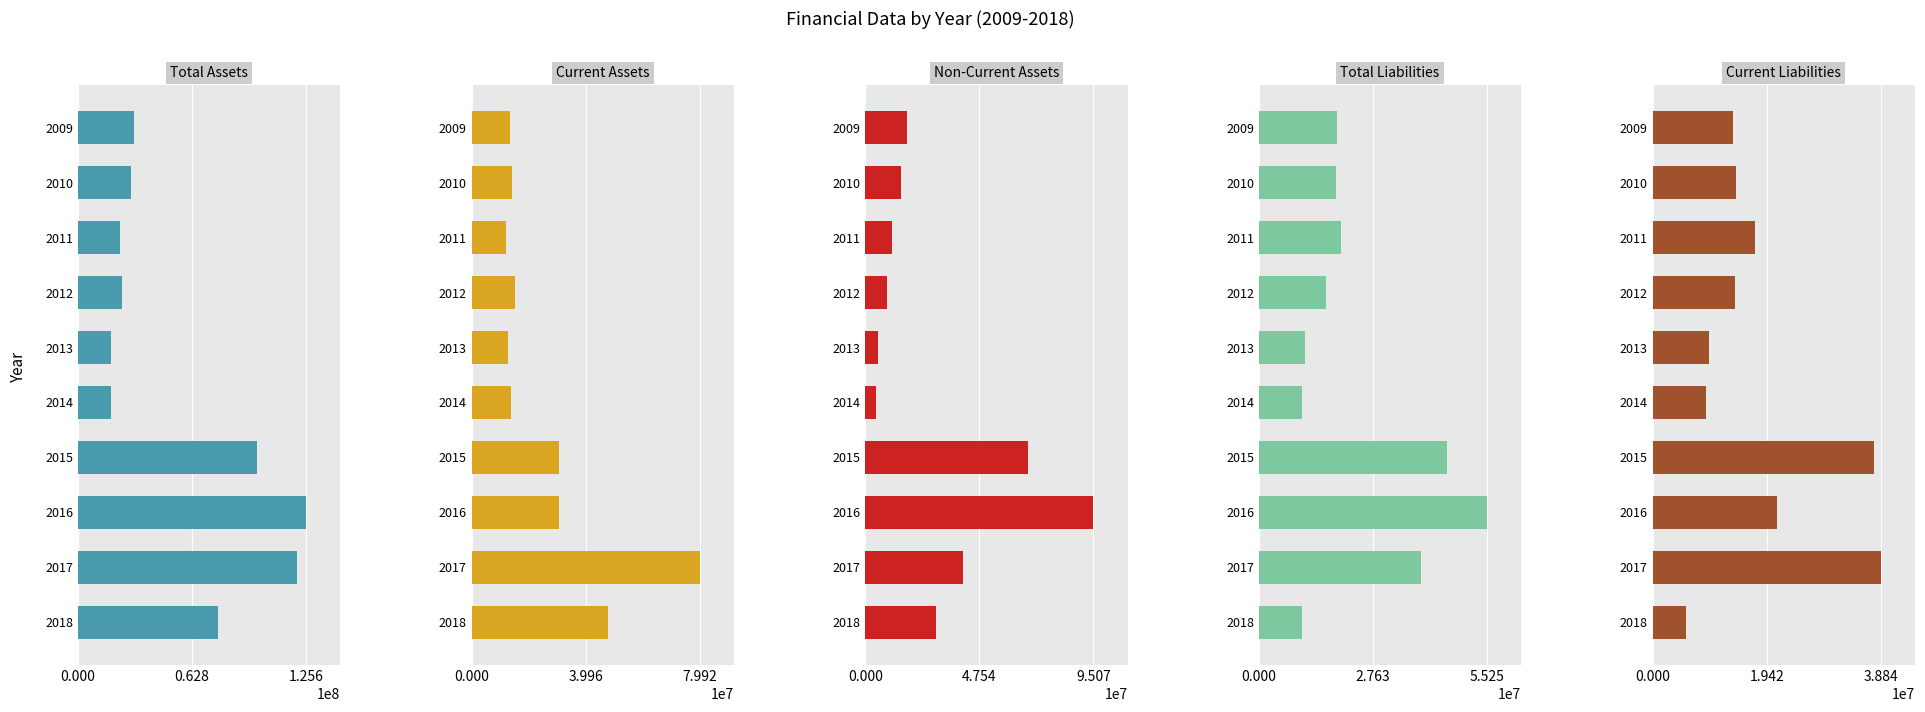

What is the sum of the Current Liabilities values at 2014 and 2012?

23086843